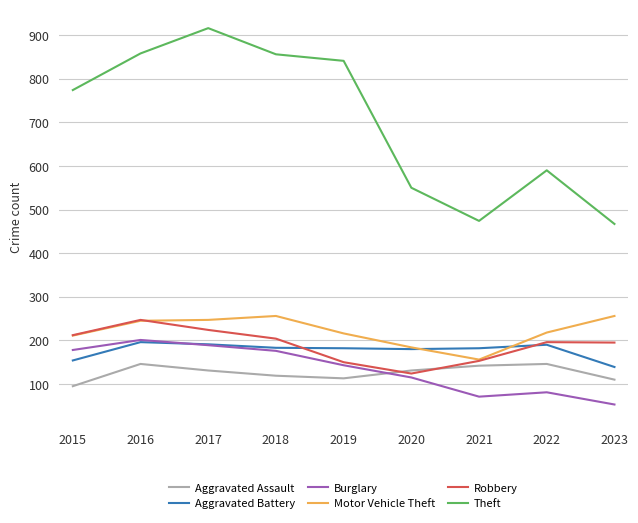

Which series has the widest spread of values?

Theft